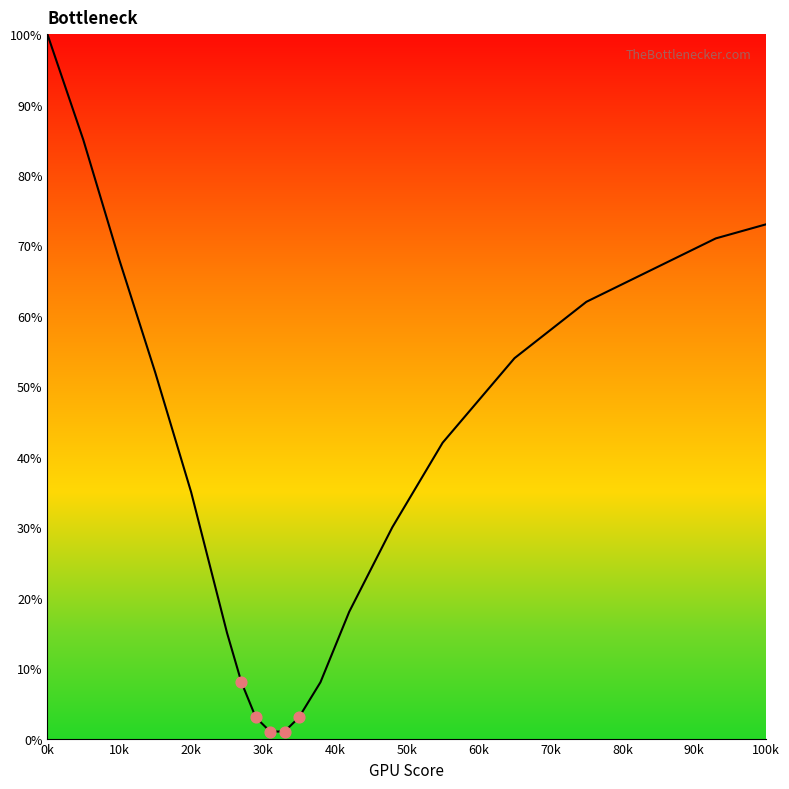

What is the greatest value displayed?

100